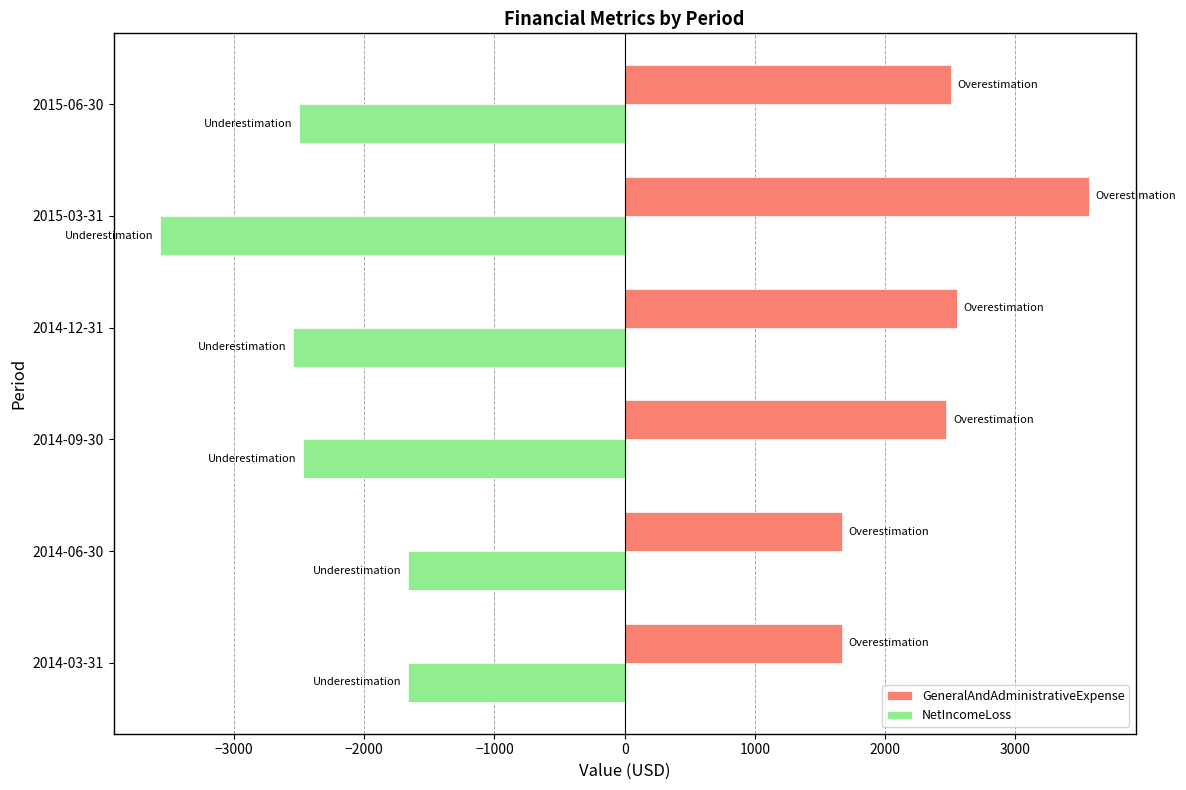

What is the difference between the NetIncomeLoss values at 2014-06-30 and 2015-03-31?

1900